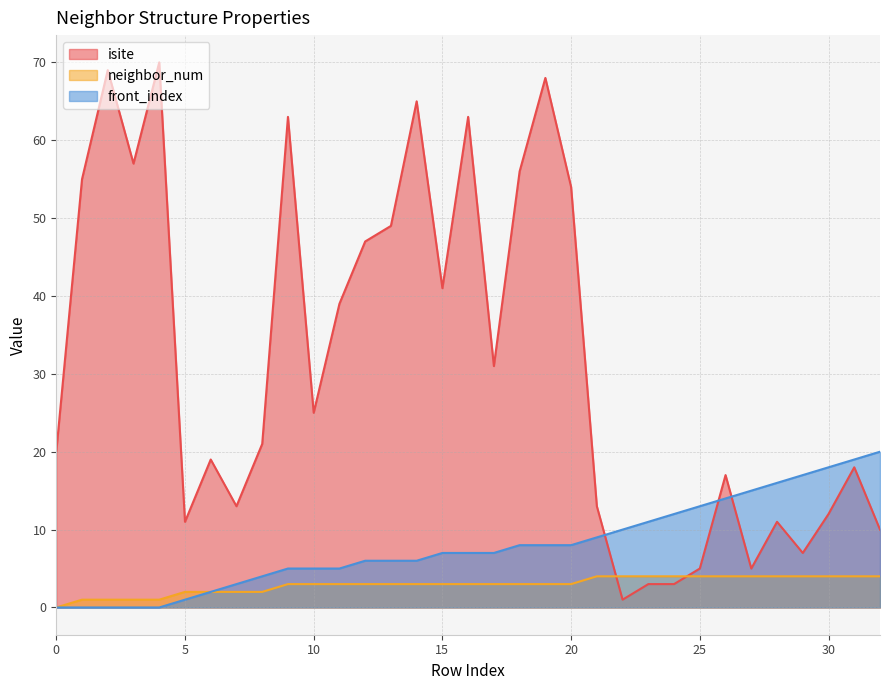

What is the value of the front_index point at the 10th from the left?

5